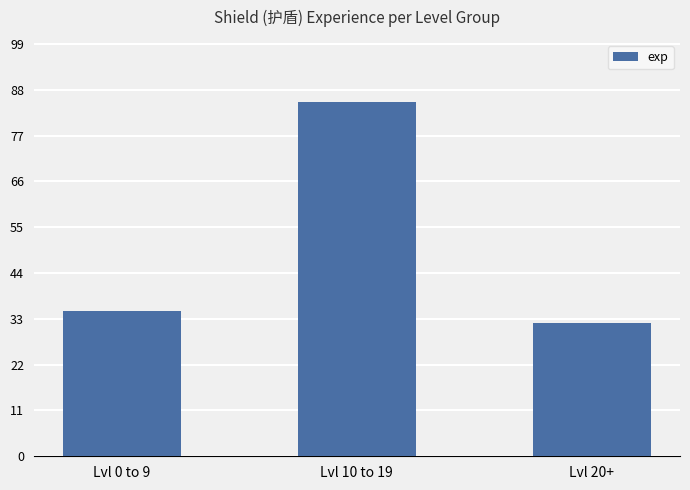

Between Lvl 20+ and Lvl 0 to 9, which is larger?

Lvl 0 to 9